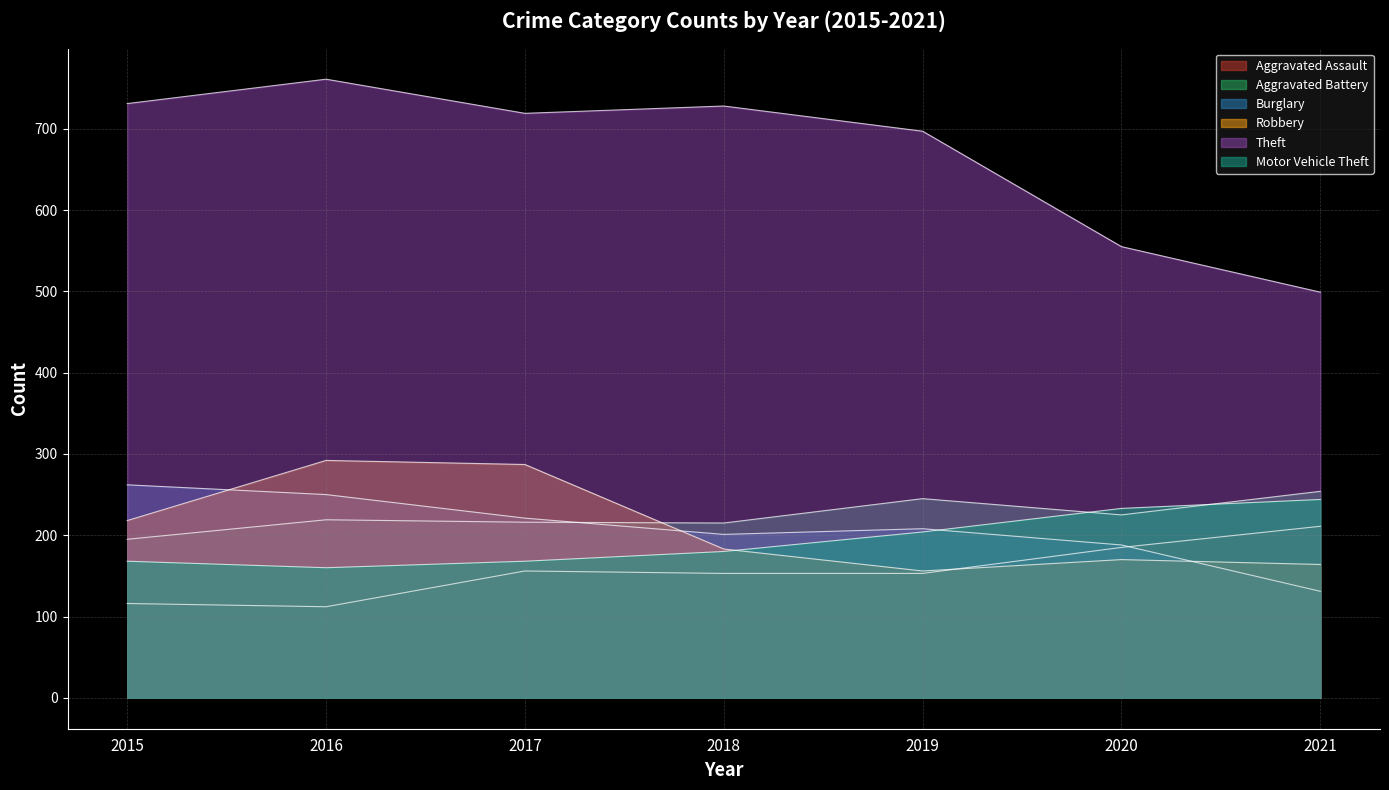

How many values in the Burglary series exceed 208?

3